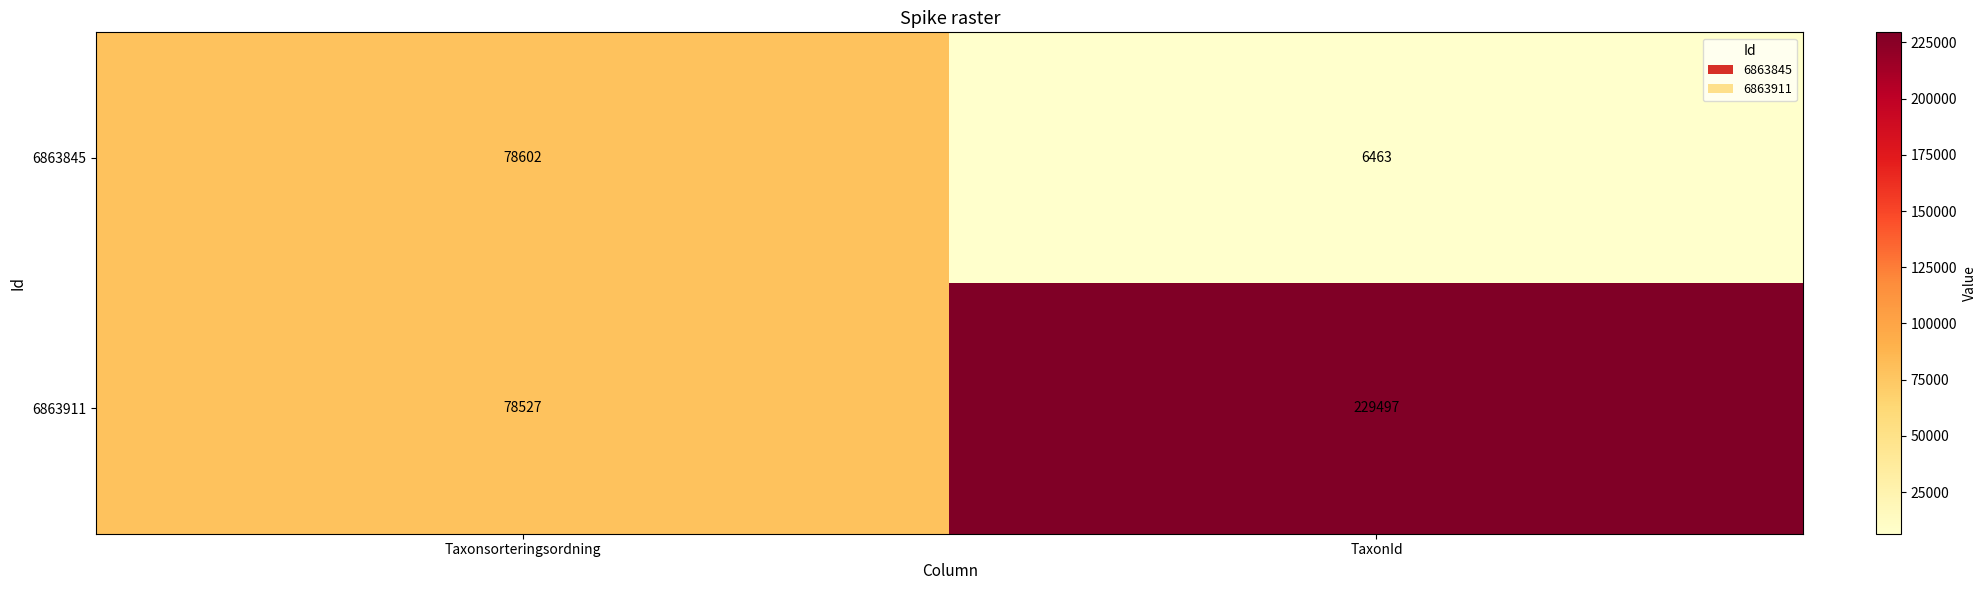

What is the difference between the highest and lowest values at TaxonId?

223034